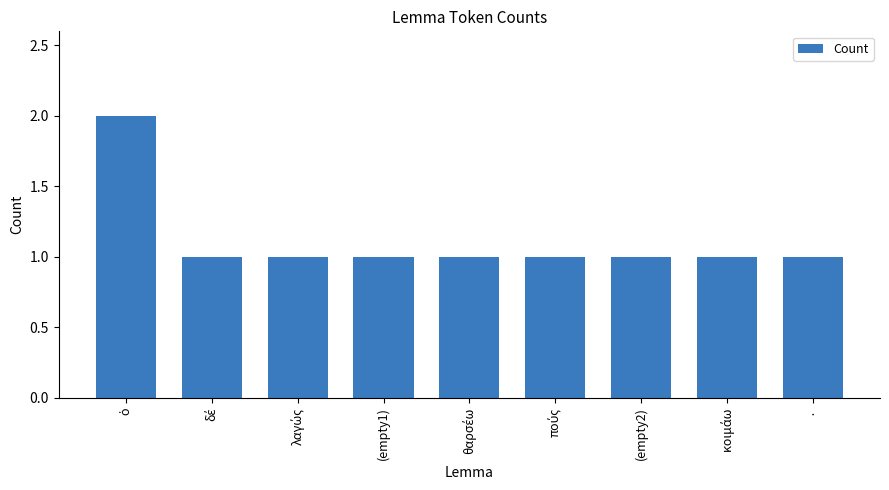

What is the label of the 1st bar from the right?

·